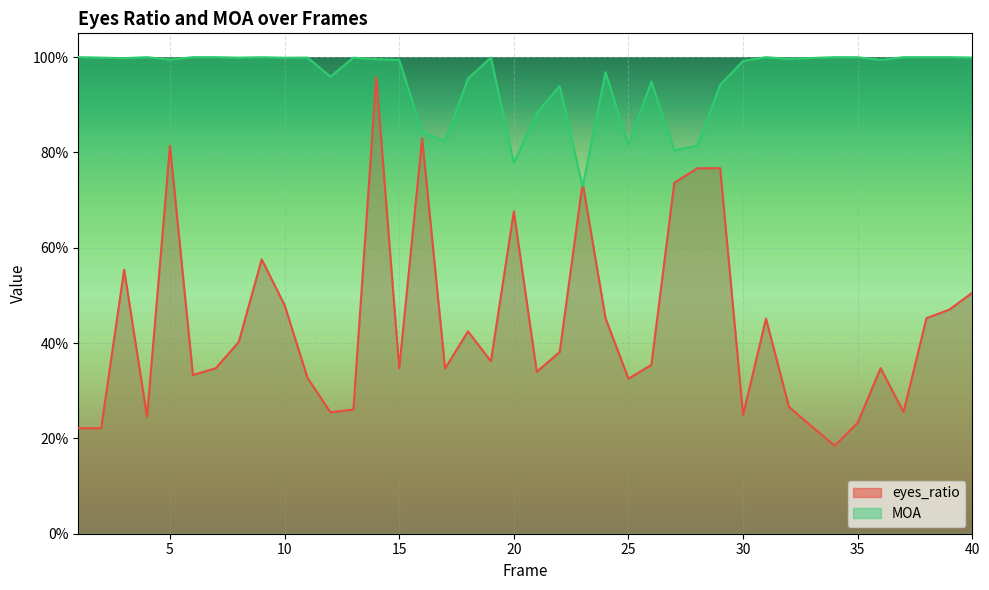

Reading right to left, what are all the values shown in this chart?

eyes_ratio: 0.5	0.5	0.5	0.3	0.3	0.2	0.2	0.2	0.3	0.5	0.2	0.8	0.8	0.7	0.4	0.3	0.5	0.7	0.4	0.3	0.7	0.4	0.4	0.3	0.8	0.3	1.0	0.3	0.3	0.3	0.5	0.6	0.4	0.3	0.3	0.8	0.2	0.6	0.2	0.2
MOA: 1.0	1.0	1.0	1.0	1.0	1.0	1.0	1.0	1.0	1.0	1.0	0.9	0.8	0.8	0.9	0.8	1.0	0.7	0.9	0.9	0.8	1.0	1.0	0.8	0.8	1.0	1.0	1.0	1.0	1.0	1.0	1.0	1.0	1.0	1.0	1.0	1.0	1.0	1.0	1.0